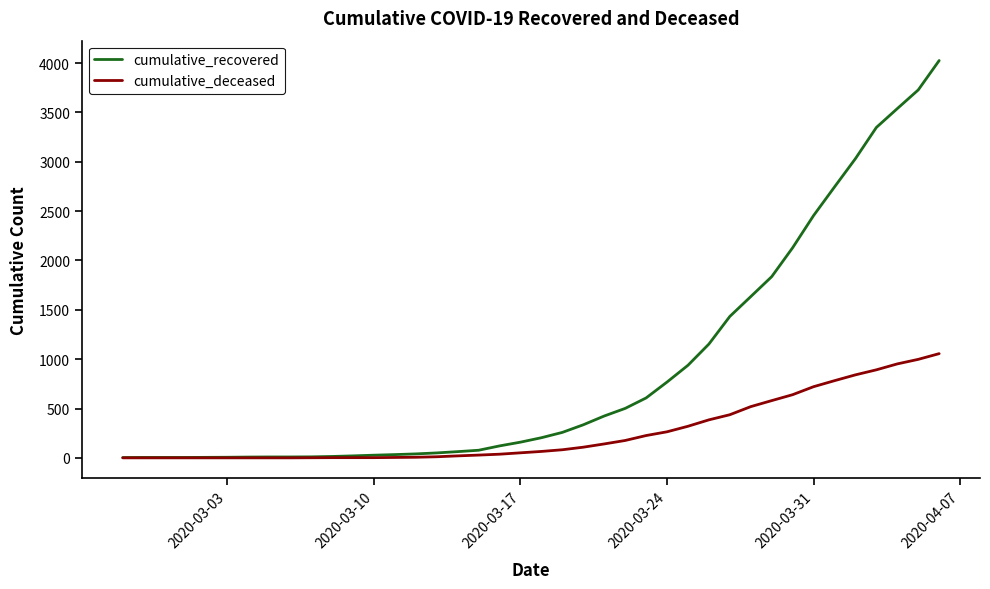

Which series has the largest total across all categories?

cumulative_recovered